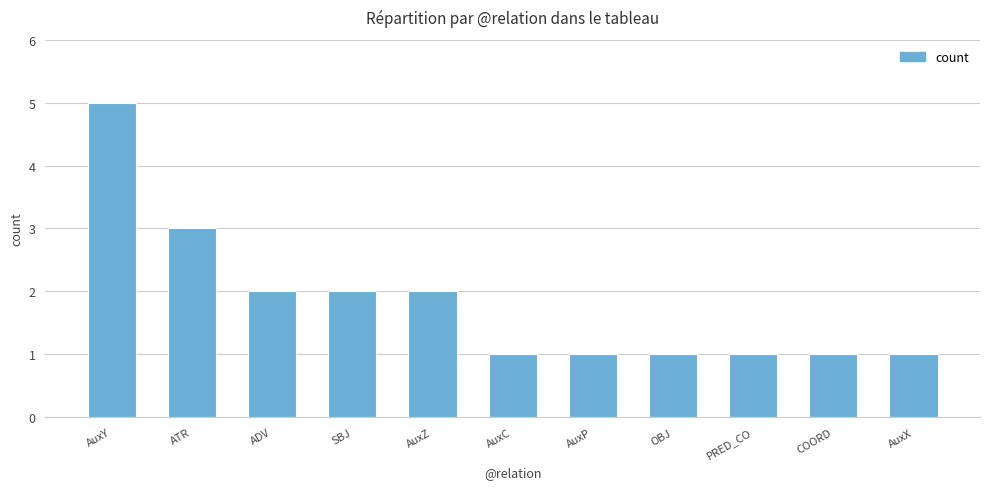

What position from the right is SBJ?

8